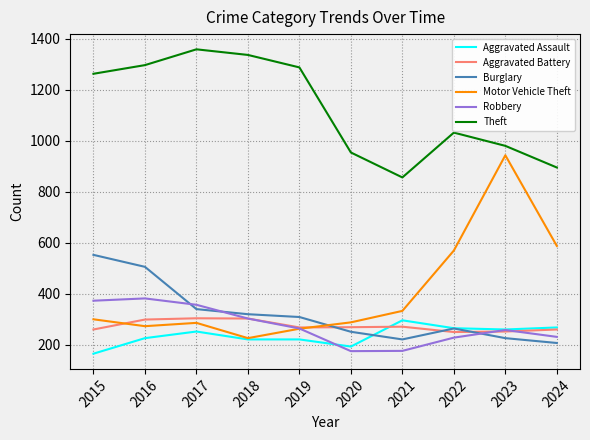

Which series has the widest spread of values?

Motor Vehicle Theft